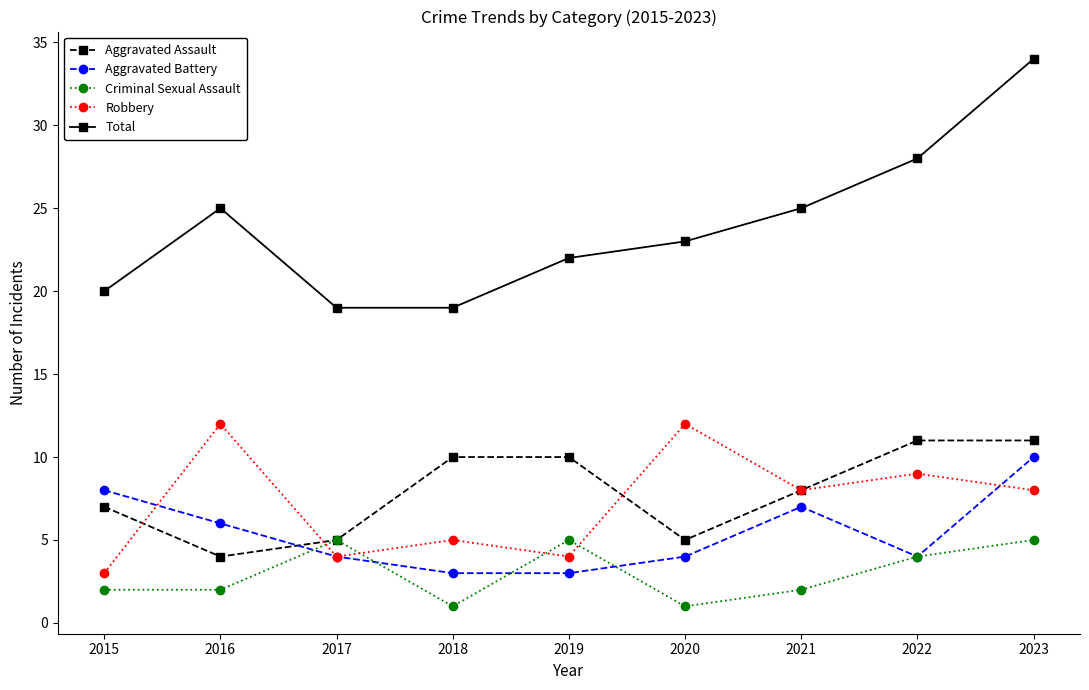

What is the greatest value displayed?

34